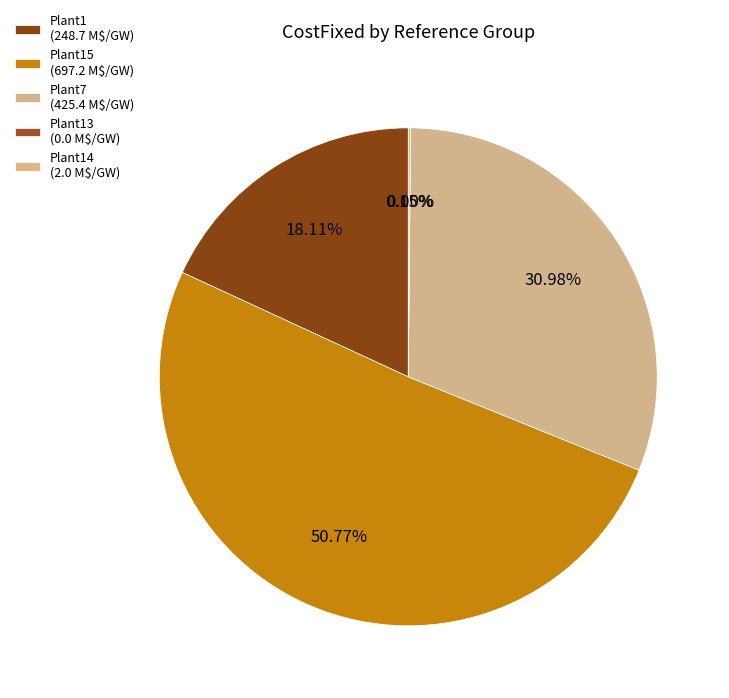

Count the number of slices in the pie.

9